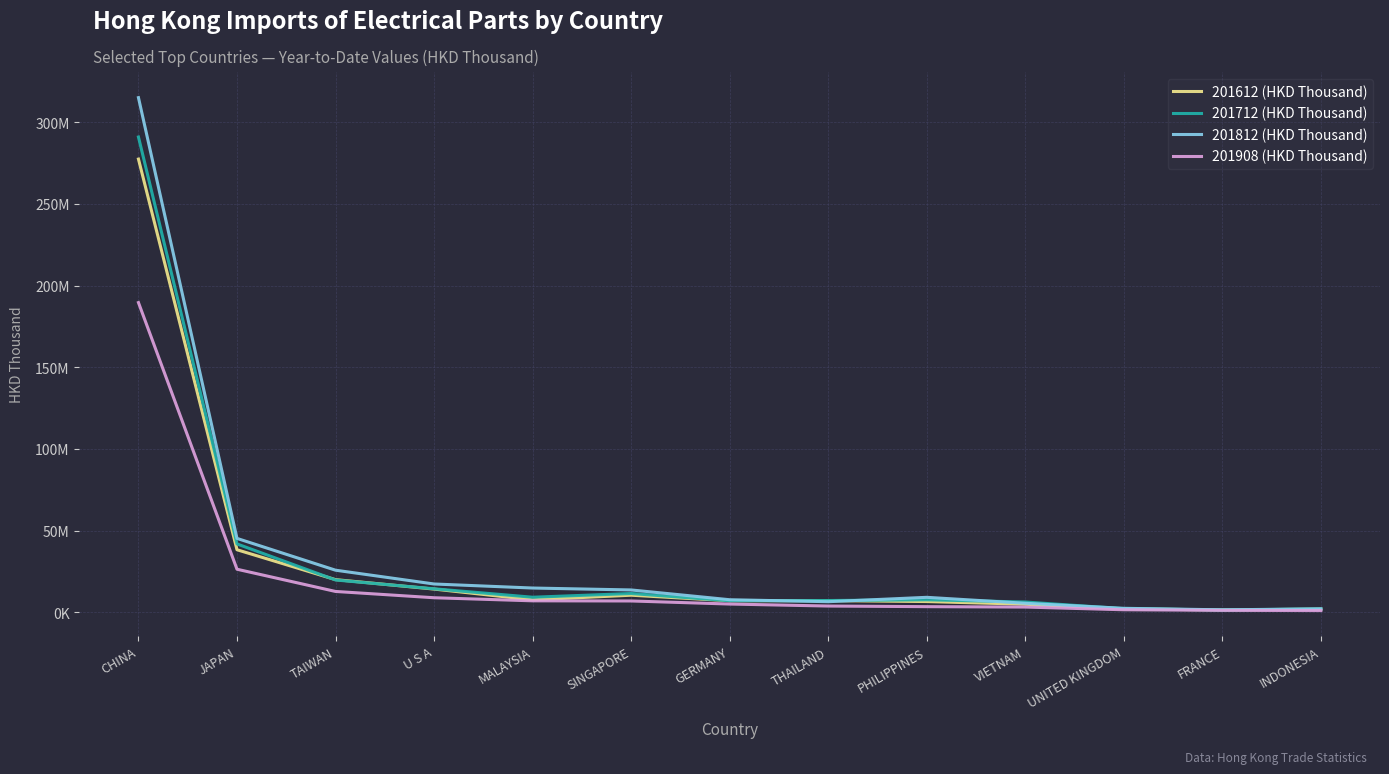

What are all the series names shown in the legend?

201612 (HKD Thousand), 201712 (HKD Thousand), 201812 (HKD Thousand), 201908 (HKD Thousand)